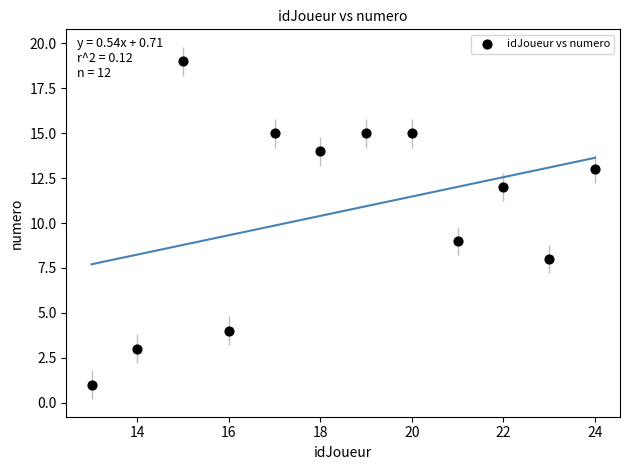

What Y value in the scatter plot is closest to 10?

9